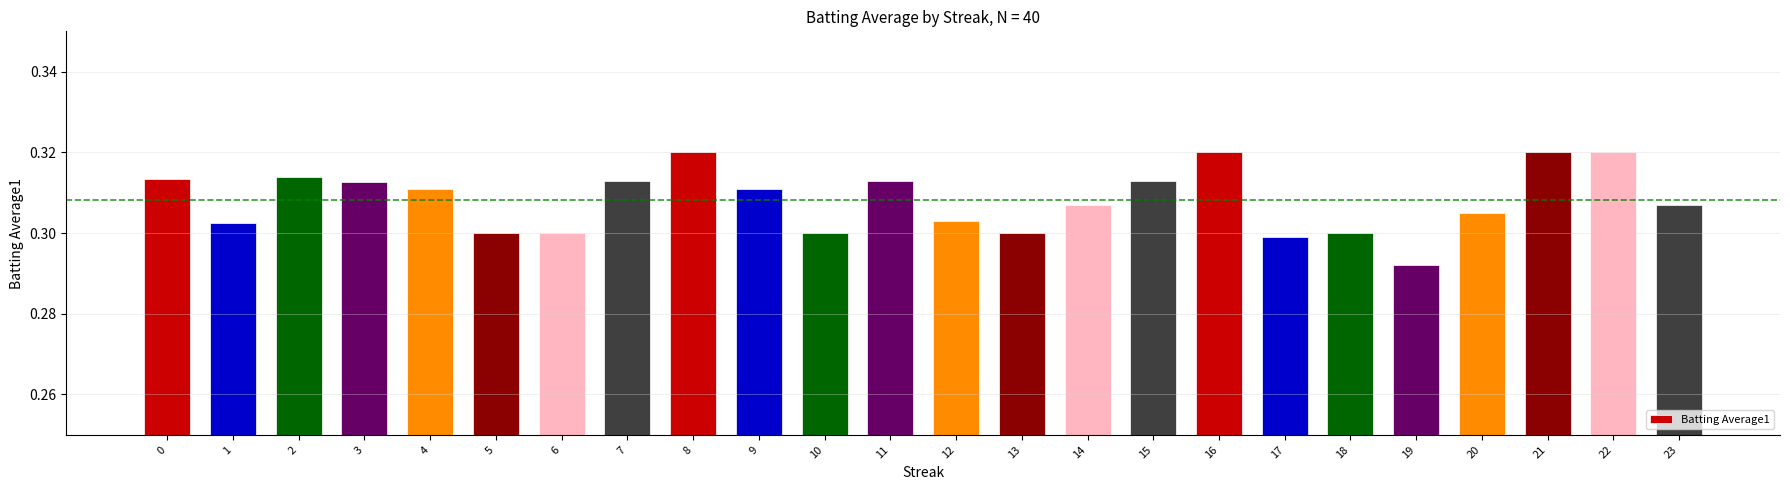

The chart shows a value of 0.3 at 15. True or false?

True